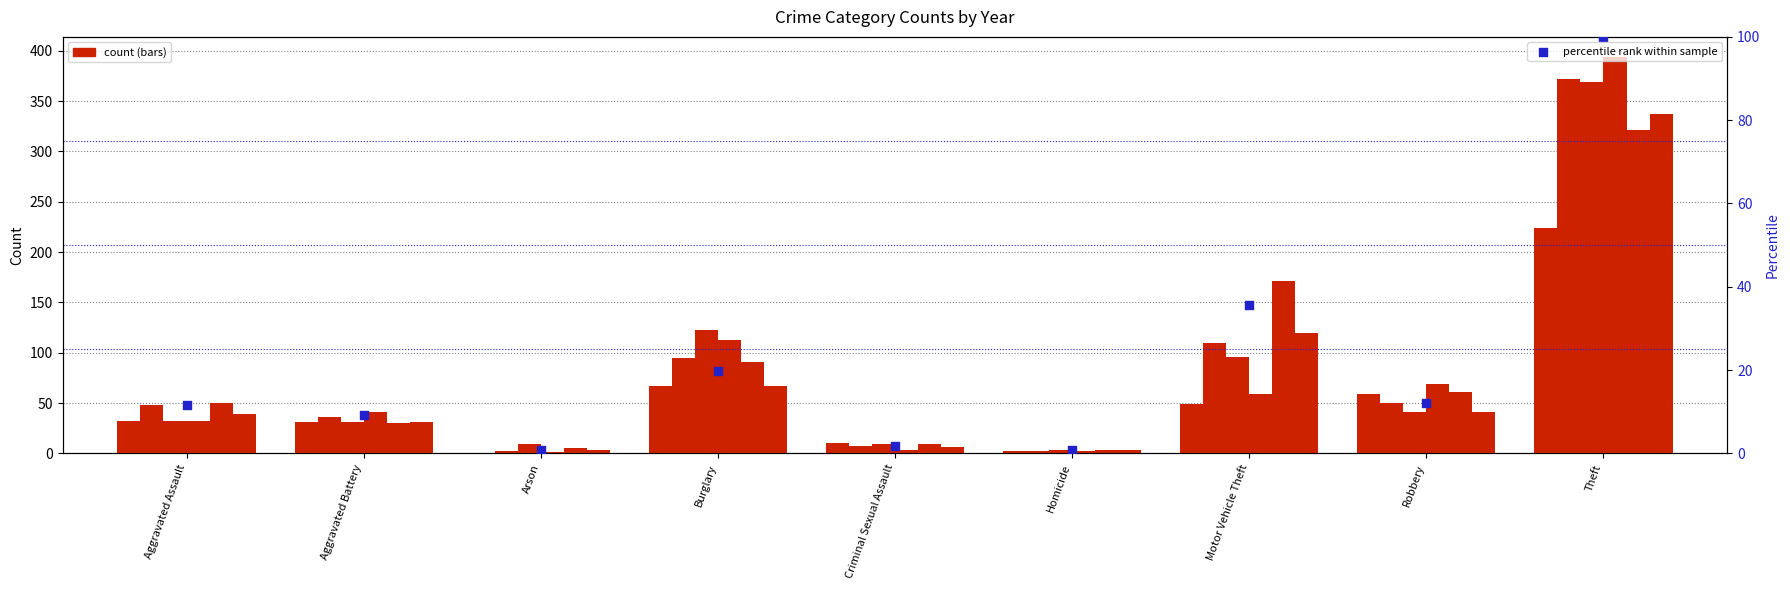

What is the change in value from Arson to Criminal Sexual Assault?

+0.9